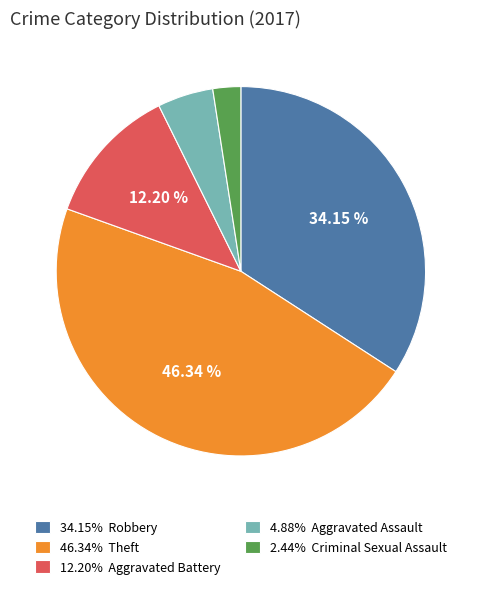

Does 46.34% Theft represent more than half of the total?

No